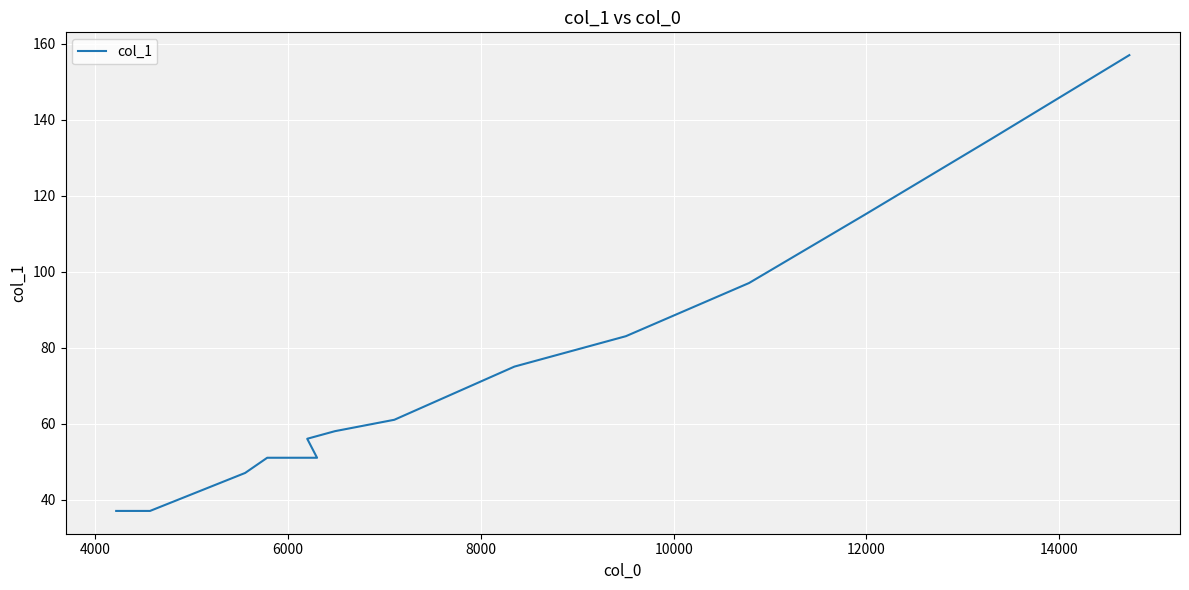

How many data points does each series have?

15